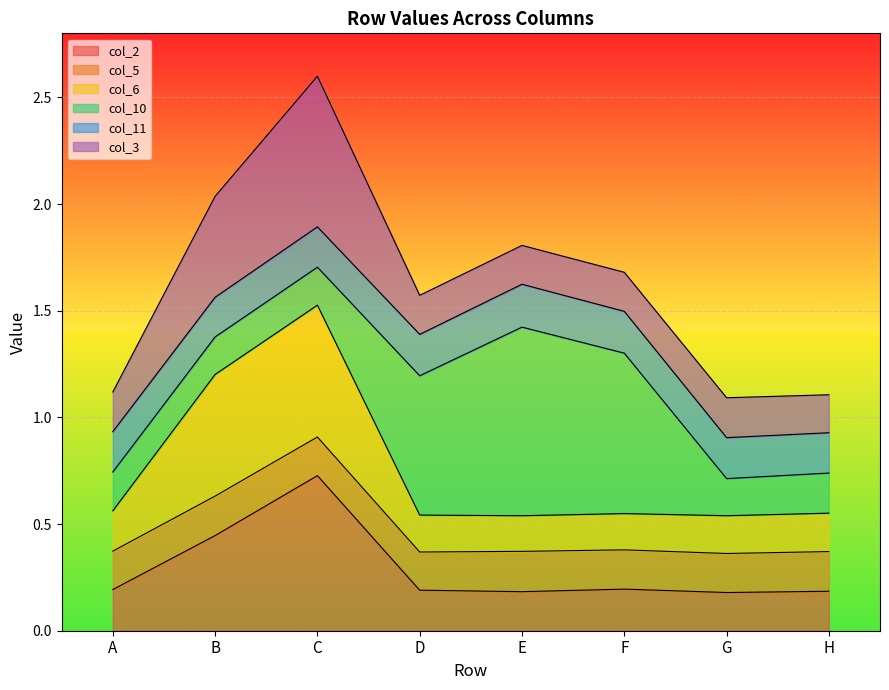

The col_2 series shows 0.3 at D. True or false?

False